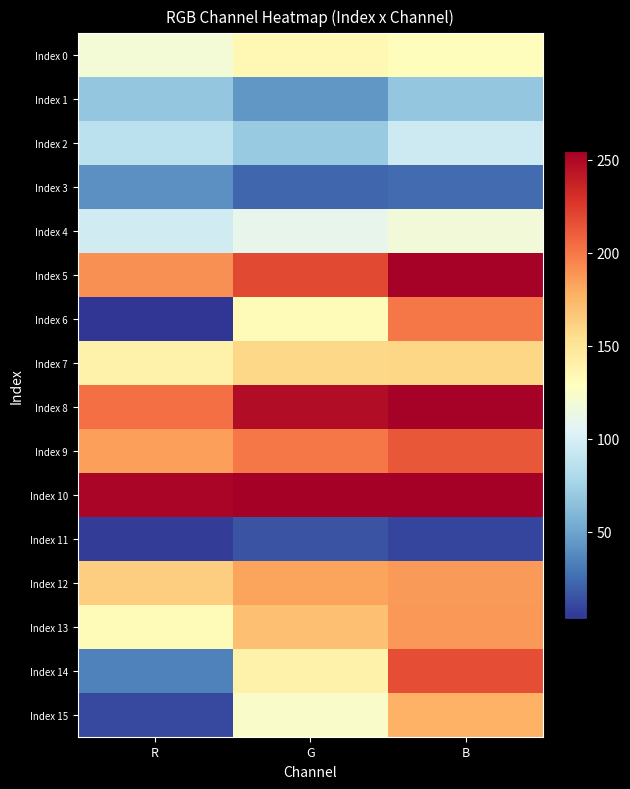

Rank the series at B from lowest to highest value.

Index 11, Index 3, Index 1, Index 2, Index 4, Index 0, Index 7, Index 15, Index 12, Index 13, Index 6, Index 9, Index 14, Index 5, Index 8, Index 10